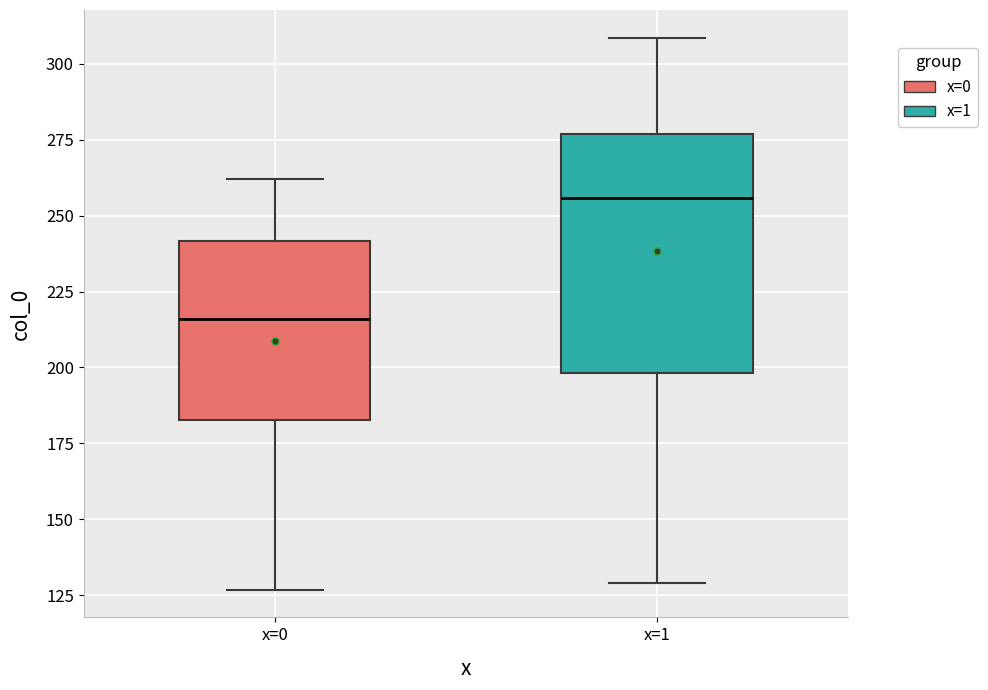

Reading left to right, read every box against the y-axis: the position of its median line, the range the box covers, and the ends of its whiskers. The values are not printed on the chart, so give them approximately, as read against the axis.

x=0: median 215, box 185 to 240, whiskers 125 to 260
x=1: median 255, box 200 to 275, whiskers 130 to 310